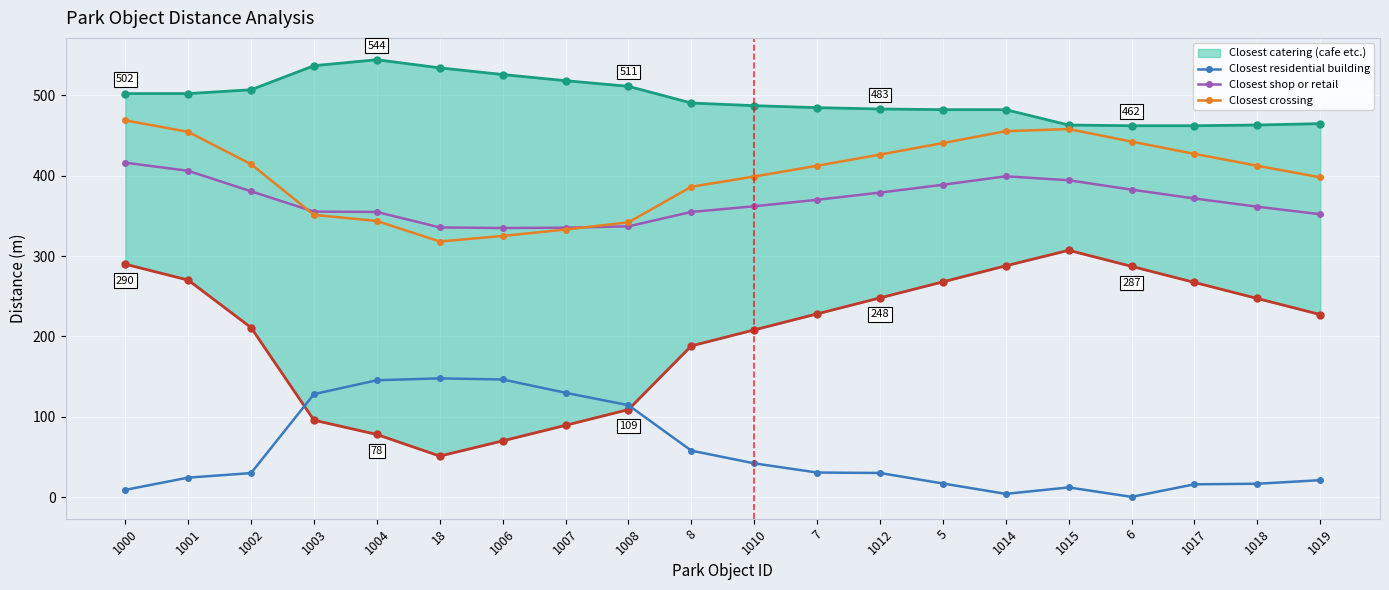

Which series has the largest range (max minus min)?

Closest crossing